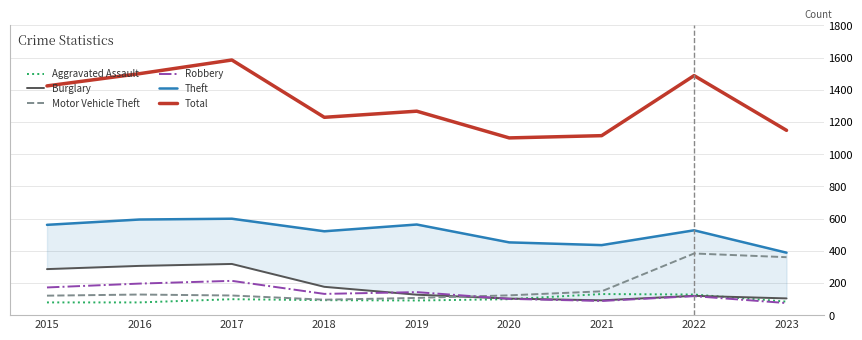

How many times do Robbery and Aggravated Assault cross each other?

1